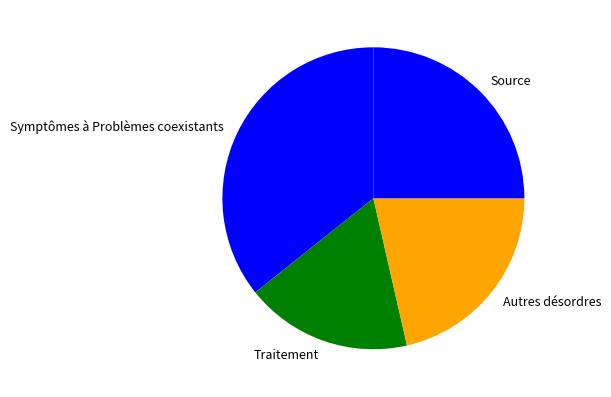

Is Autres désordres the majority of the pie?

No